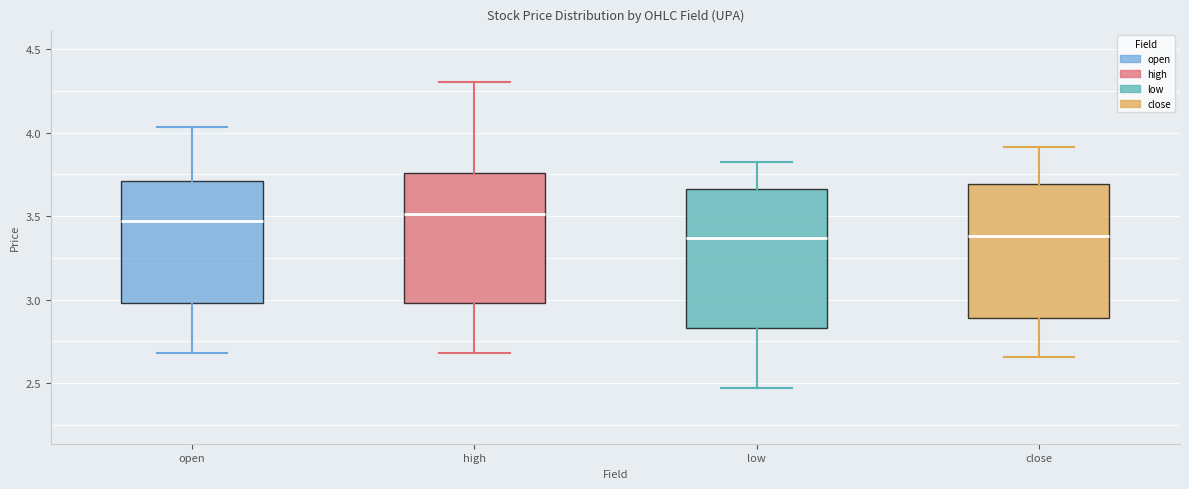

Where does the lower whisker of the box for close end on the y-axis? The values are not printed on the chart, so give them approximately, as read against the axis.

2.65